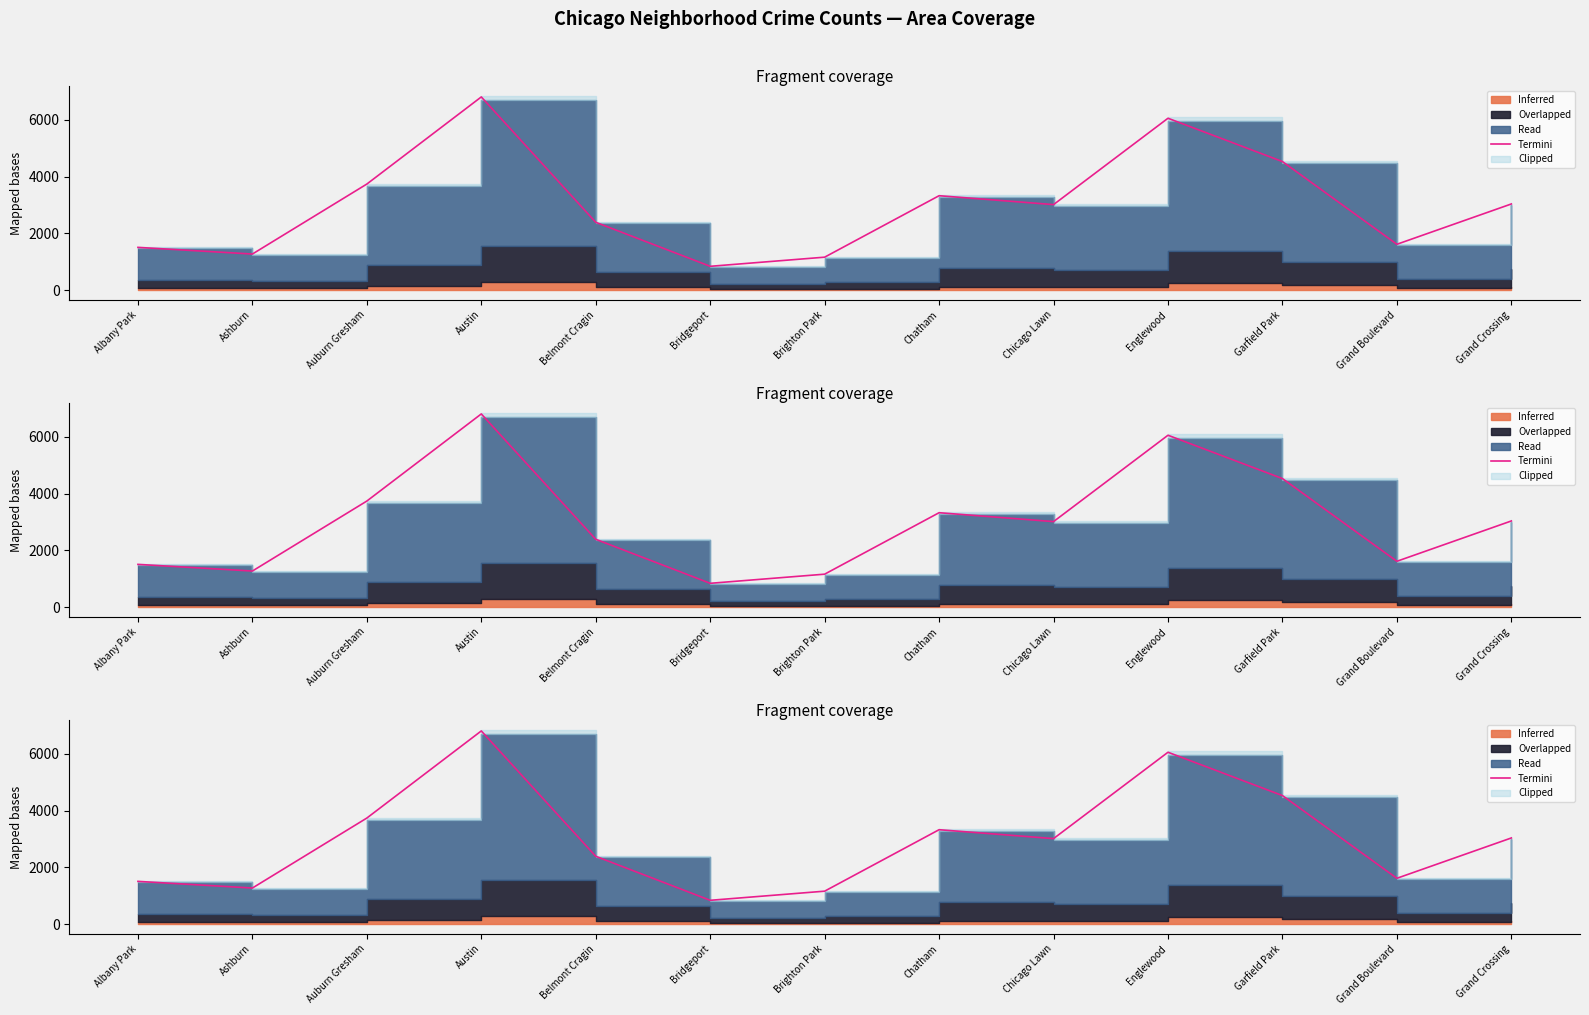

At which category does the data reach its first local peak?

Austin